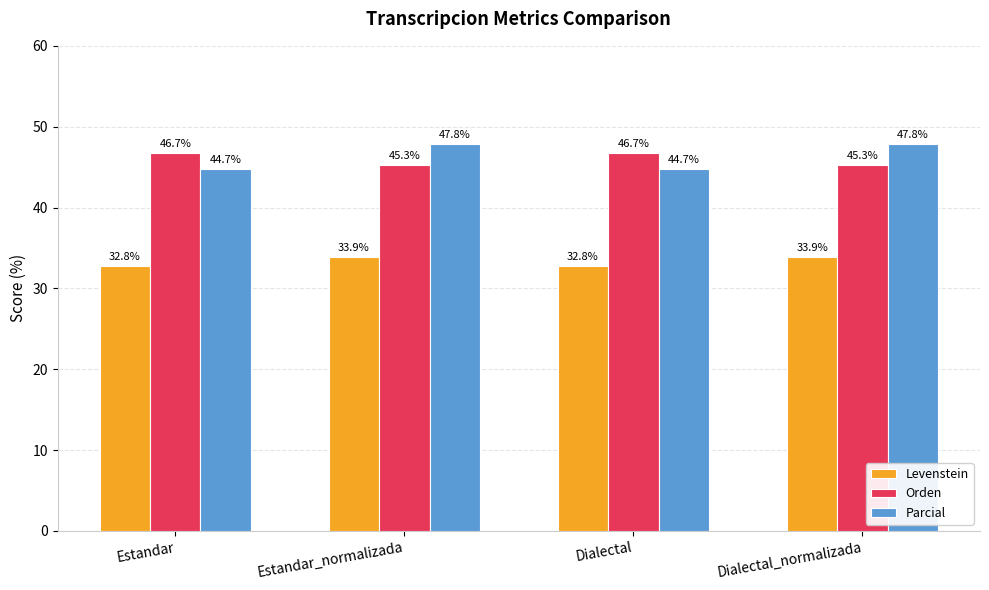

What is the label of the 2nd bar from the right?

Dialectal